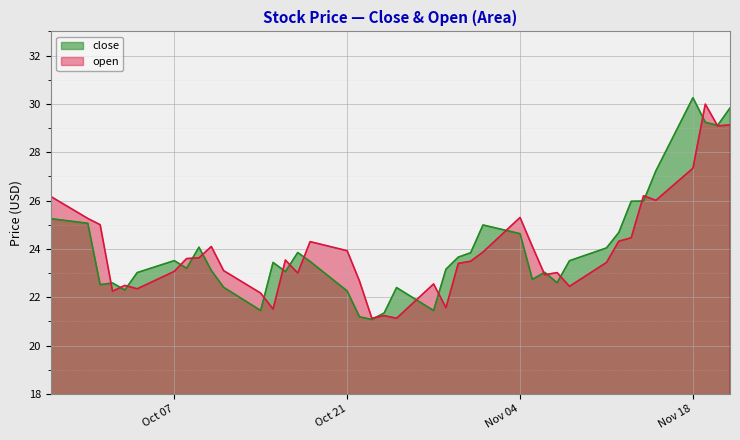

Which category has the highest value in the close series?

Nov 18